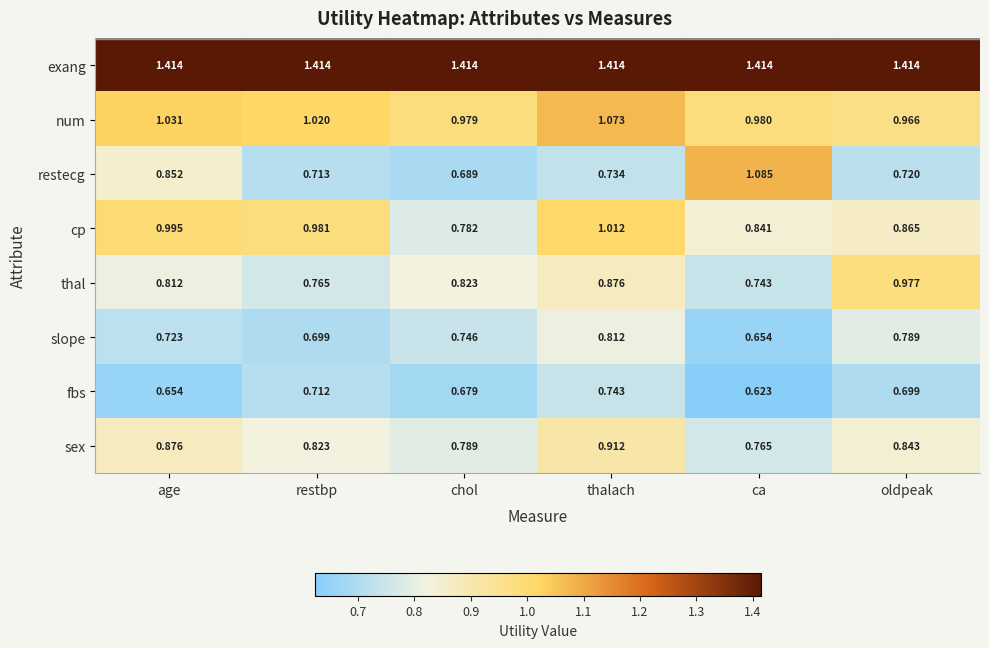

Which category has the highest value in the thal series?

oldpeak